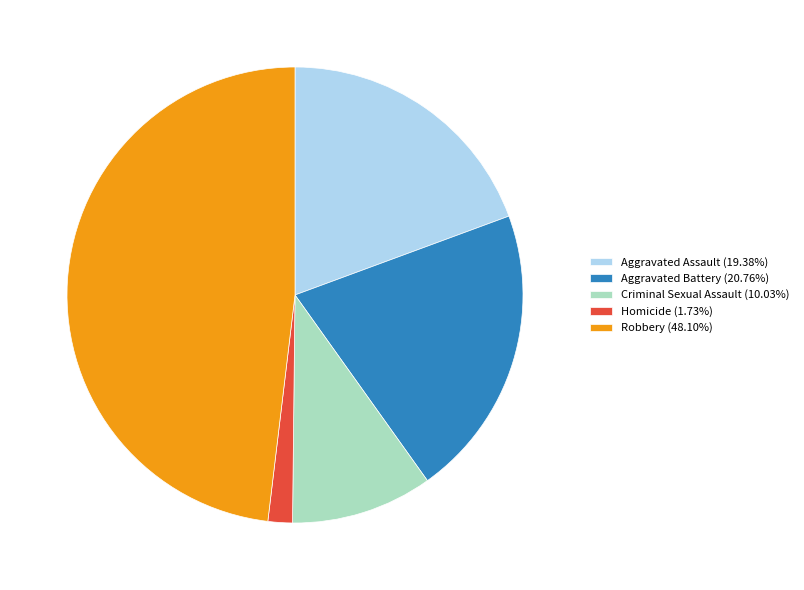

Is Robbery (48.10%) the majority of the pie?

No